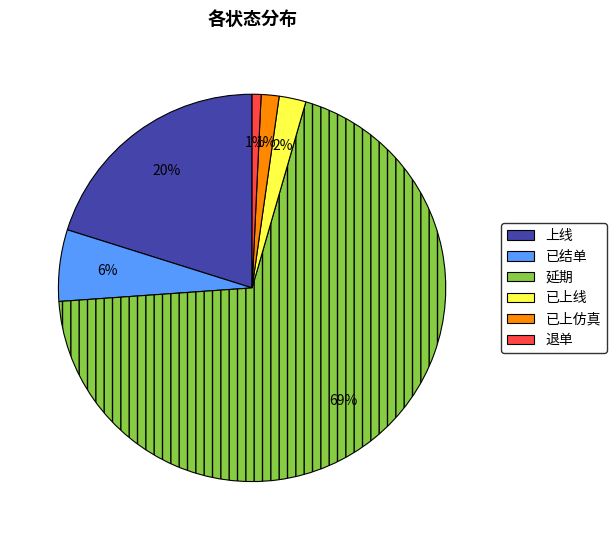

Do 退单 and 已上线 together represent more than half of the pie?

No